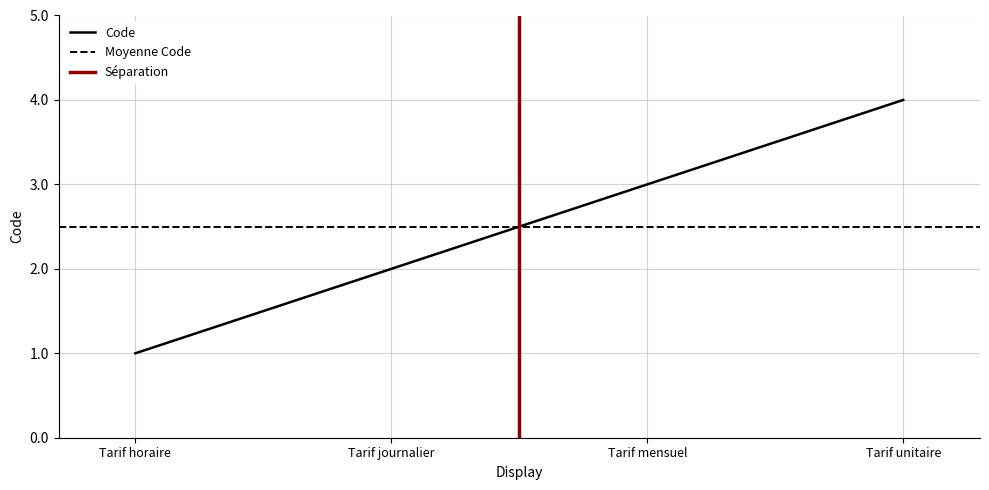

List the labels in order of value, largest first.

Tarif unitaire, Tarif mensuel, Tarif journalier, Tarif horaire